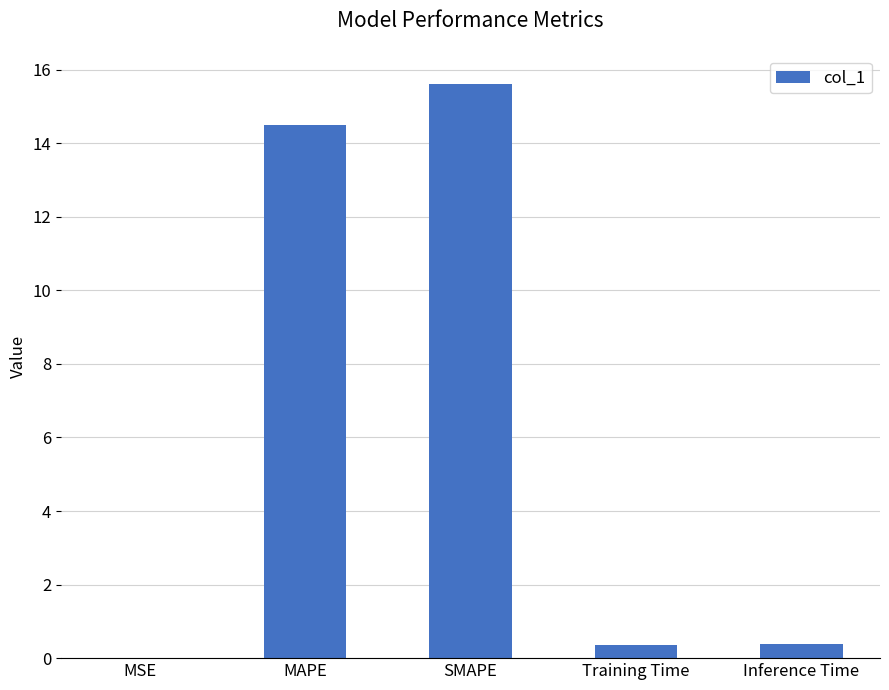

The value at MSE is 0.0. True or false?

True